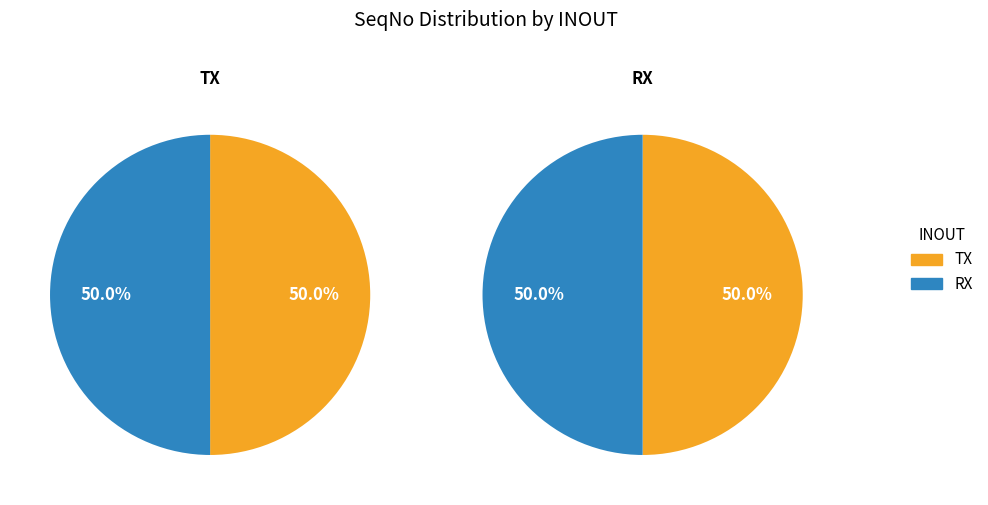

Does 2 account for over 50% of the chart?

No